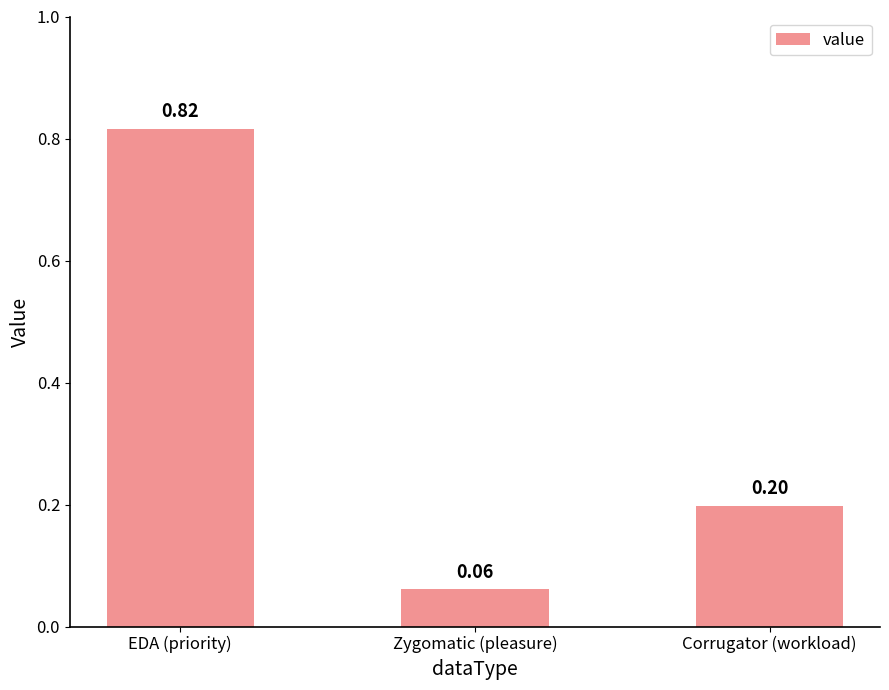

Between EDA (priority) and Corrugator (workload), which is larger?

EDA (priority)